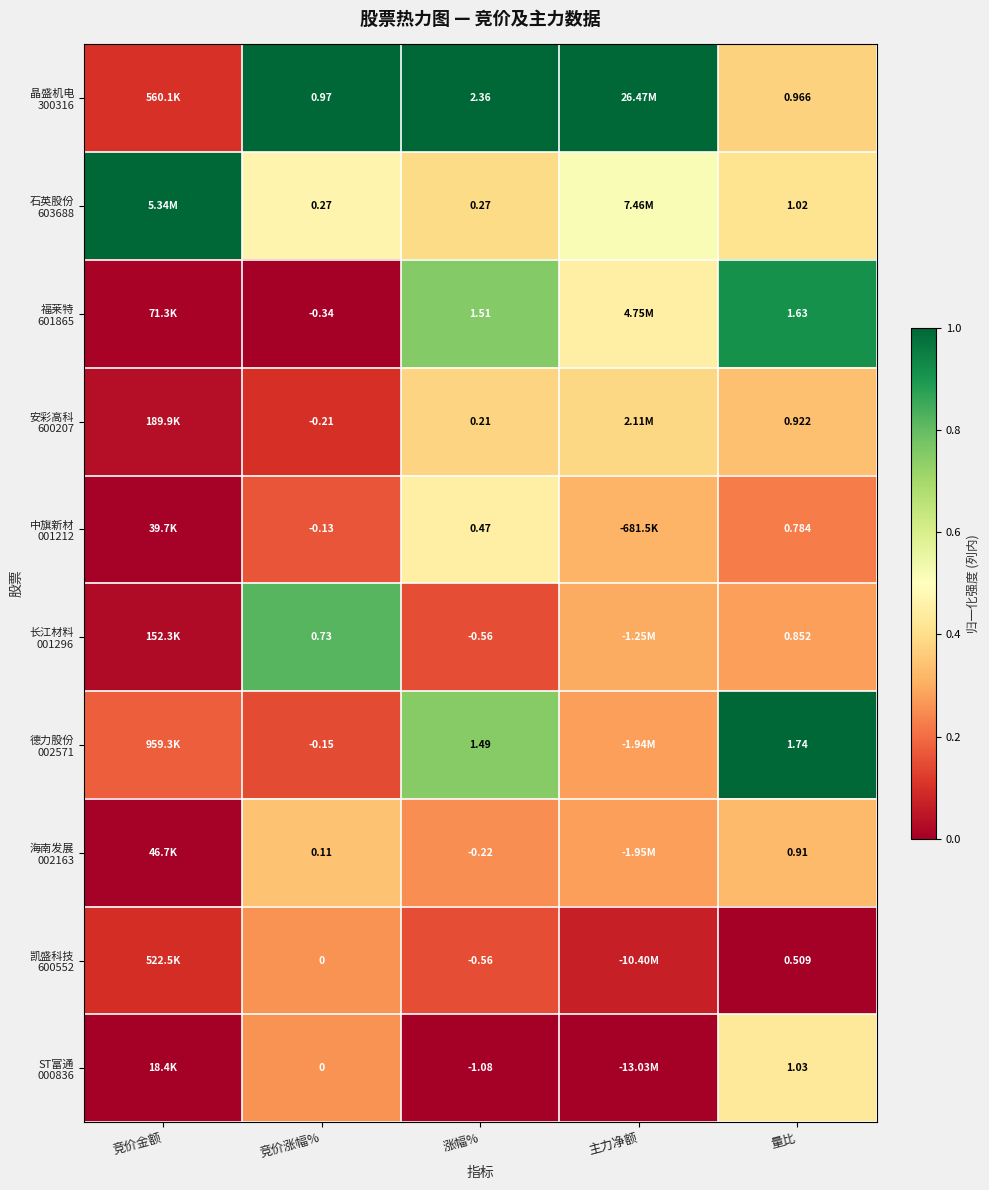

Read the 中旗新材 001212 value at 涨幅%.

0.5